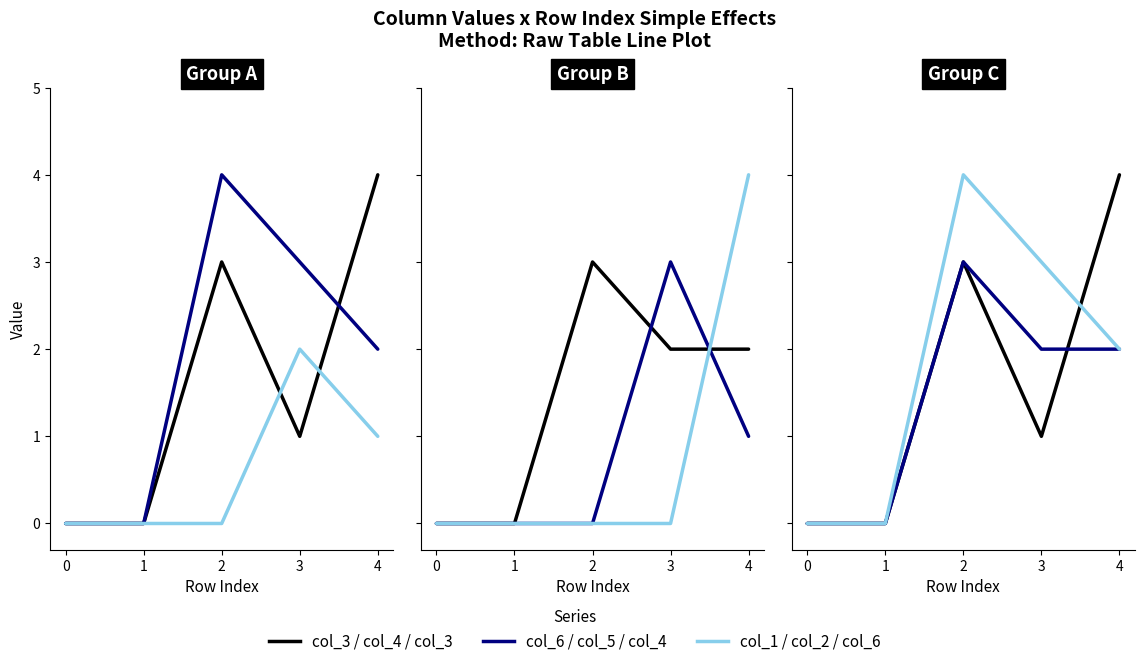

True or false: col_3 has a value of 4 at 4.

True